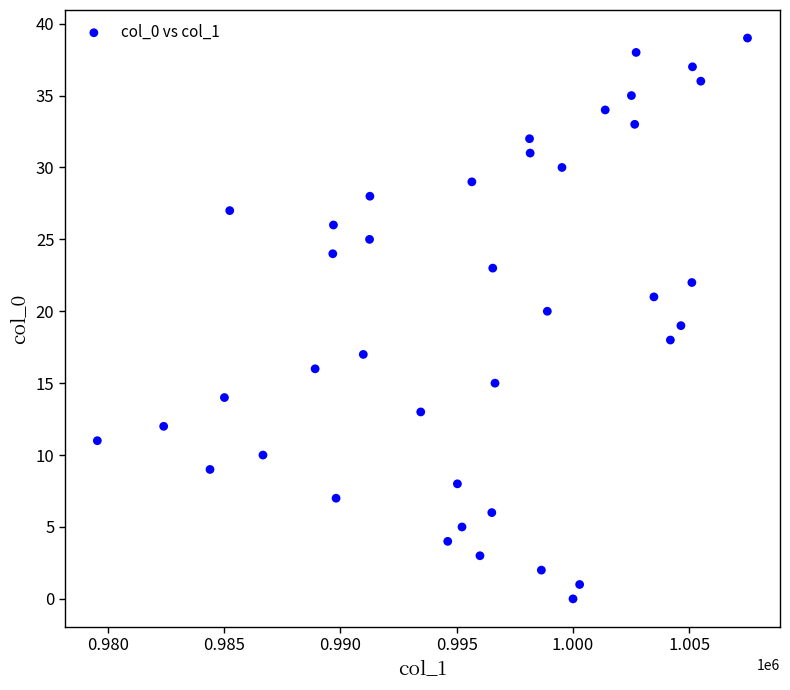

What is the range of Y values (max minus min)?

39